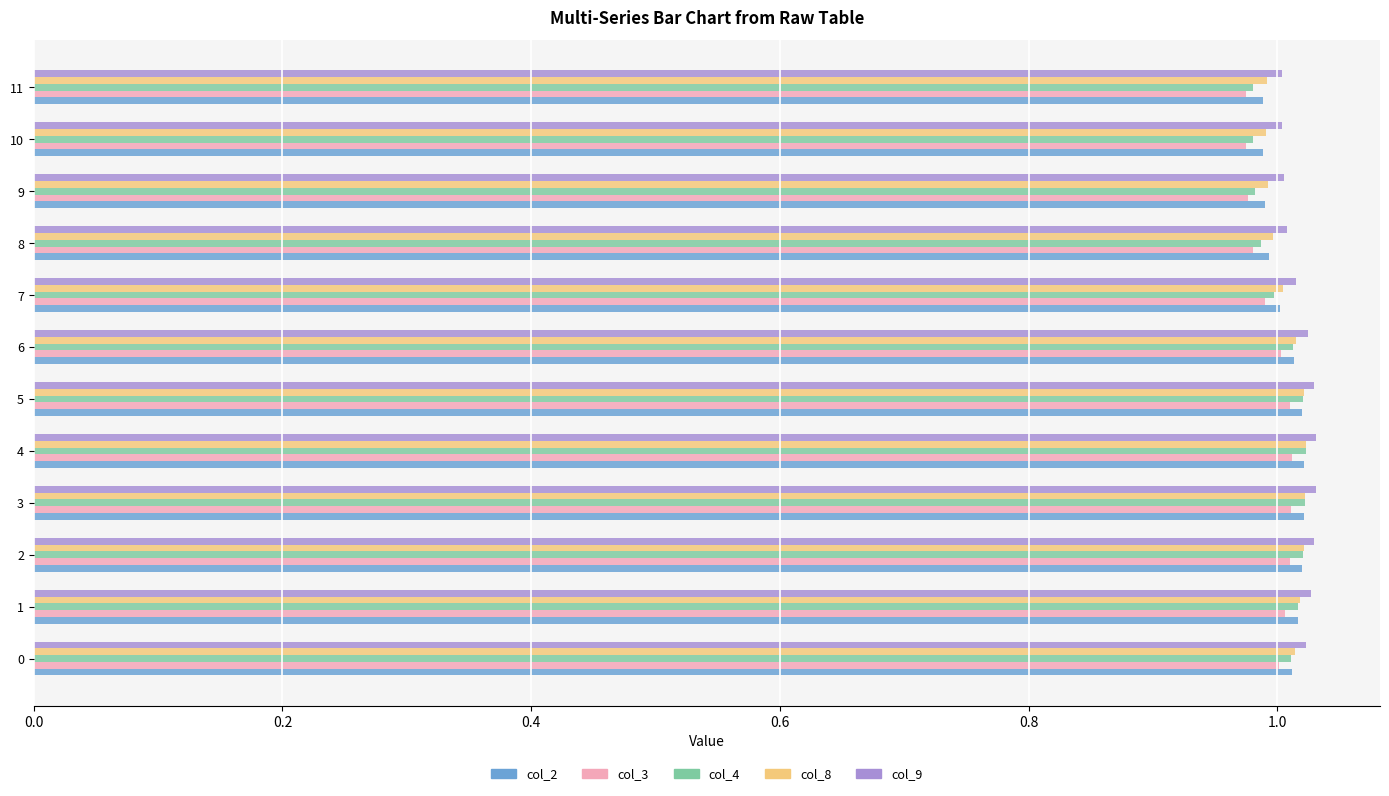

The col_9 series shows 1.0 at 5. True or false?

True